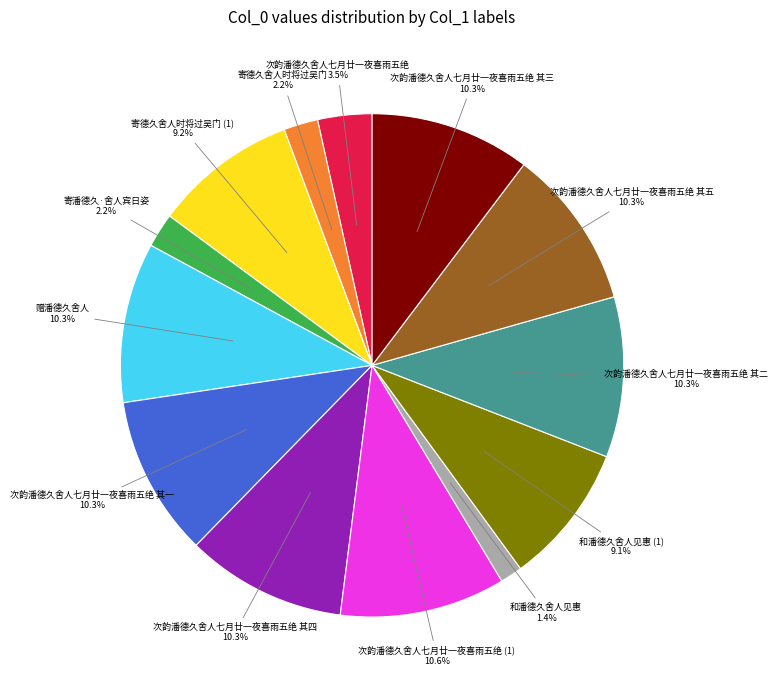

What percentage is NOT represented by 次韵潘德久舍人七月廿一夜喜雨五绝?

96.5%